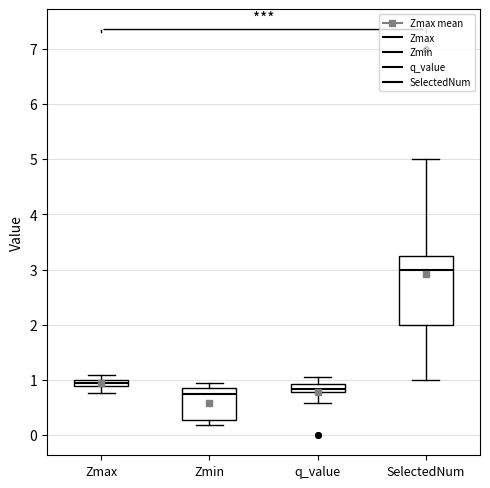

Which box is the tallest, from its lower edge to its upper edge?

SelectedNum